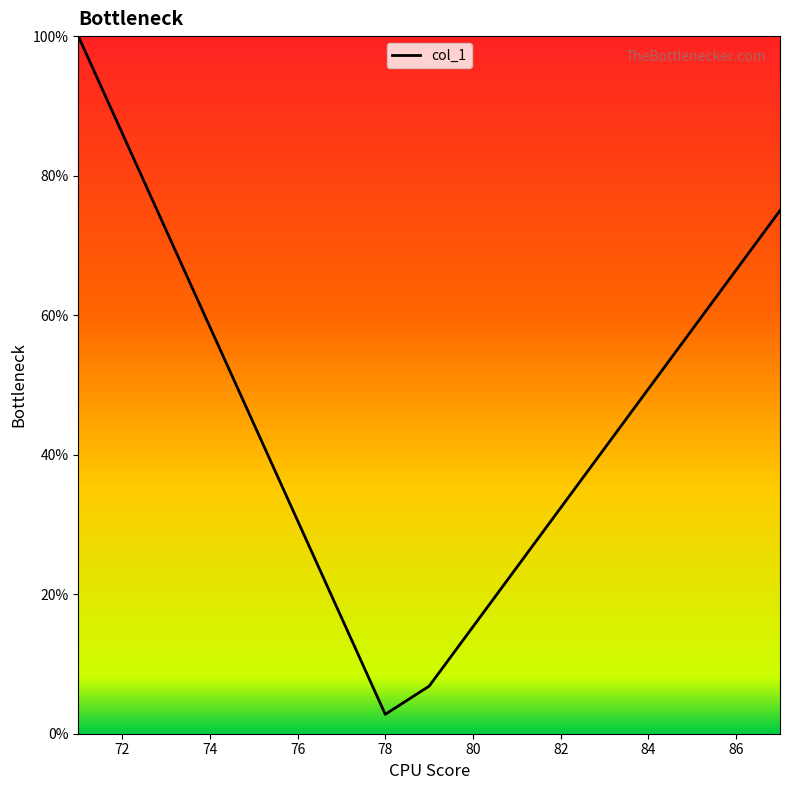

What is the minimum value shown in the chart?

2.8